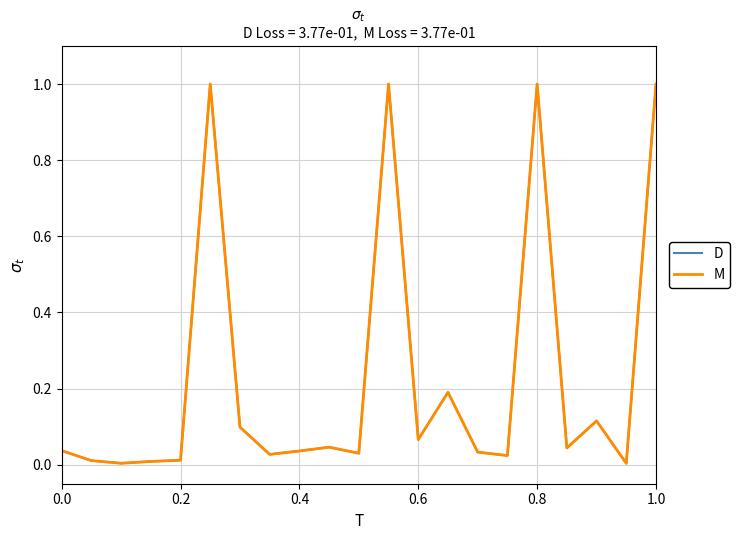

Does the chart display data point markers on the line(s)?

No